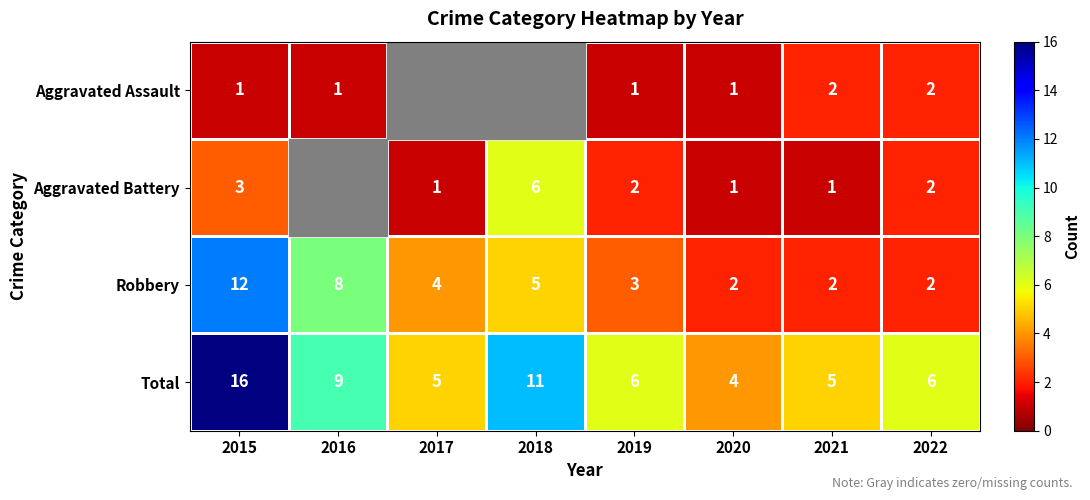

What is the difference between the Robbery values at 2017 and 2016?

4